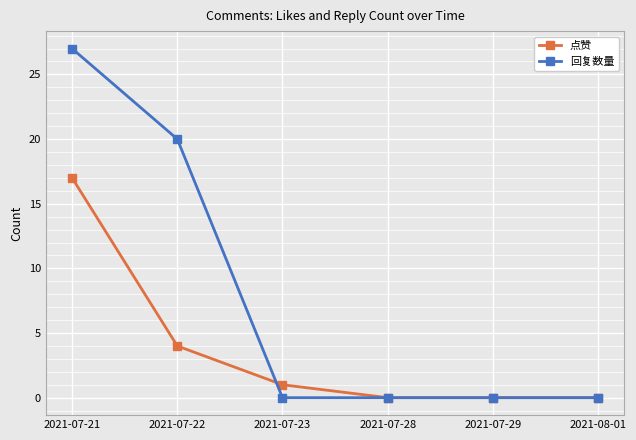

Is this an area chart (filled region under the line)?

No